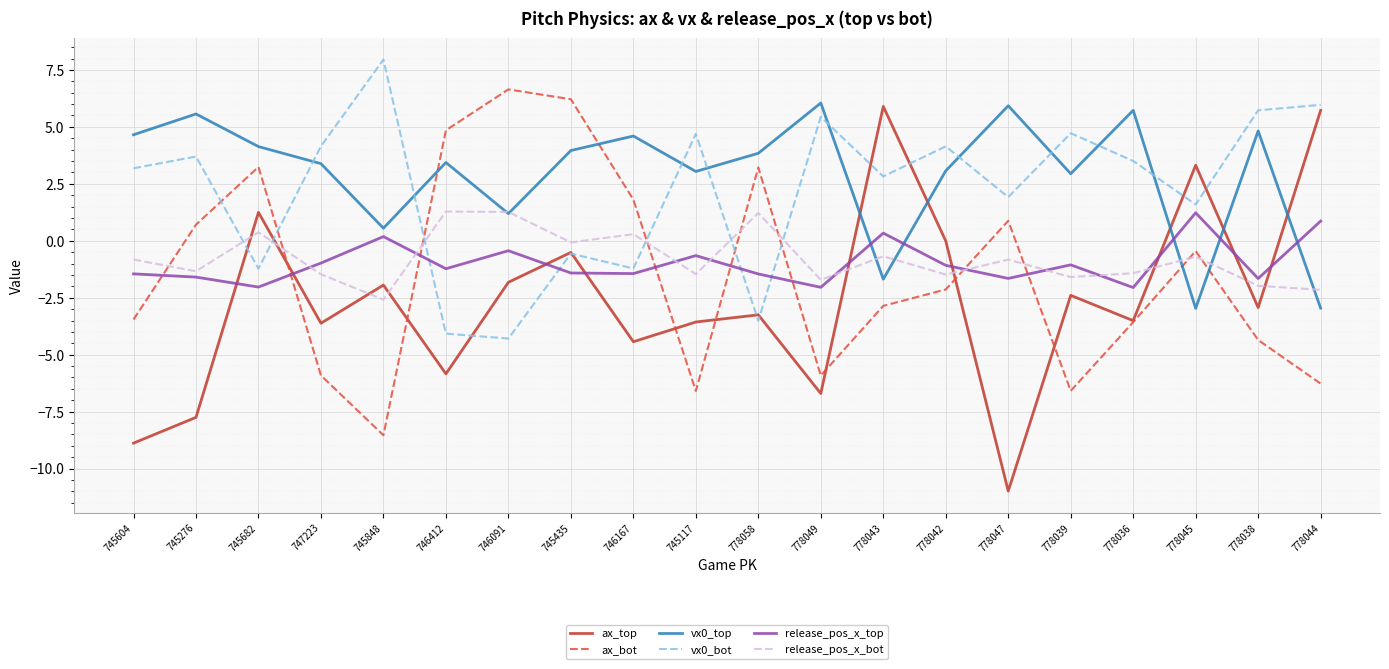

What is the total value across all series at 778049?

-4.9